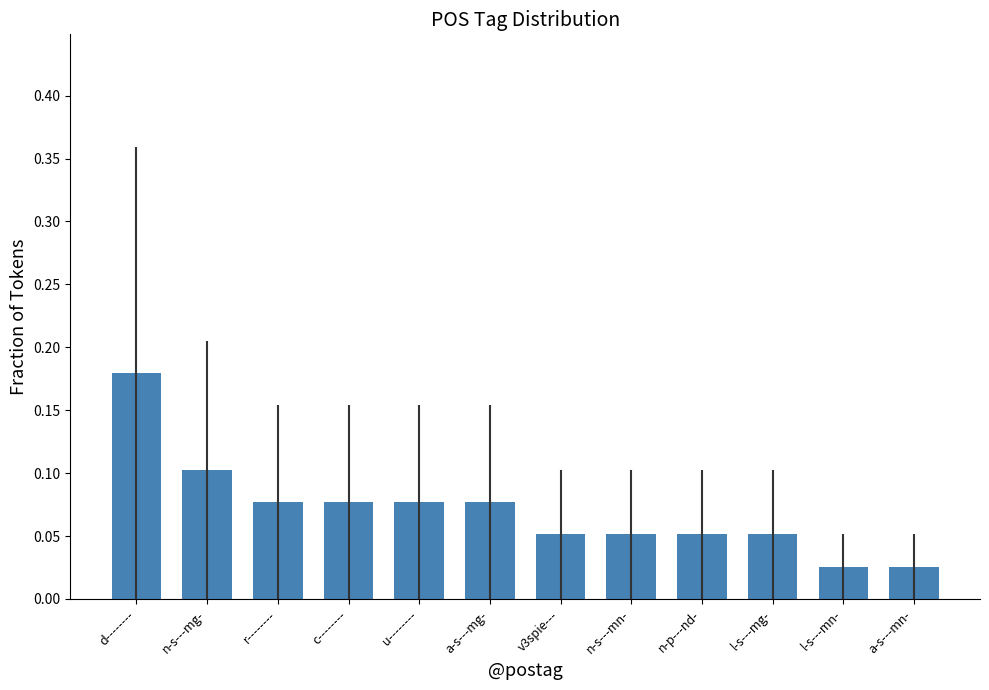

What is the label of the 1st bar from the left?

d--------